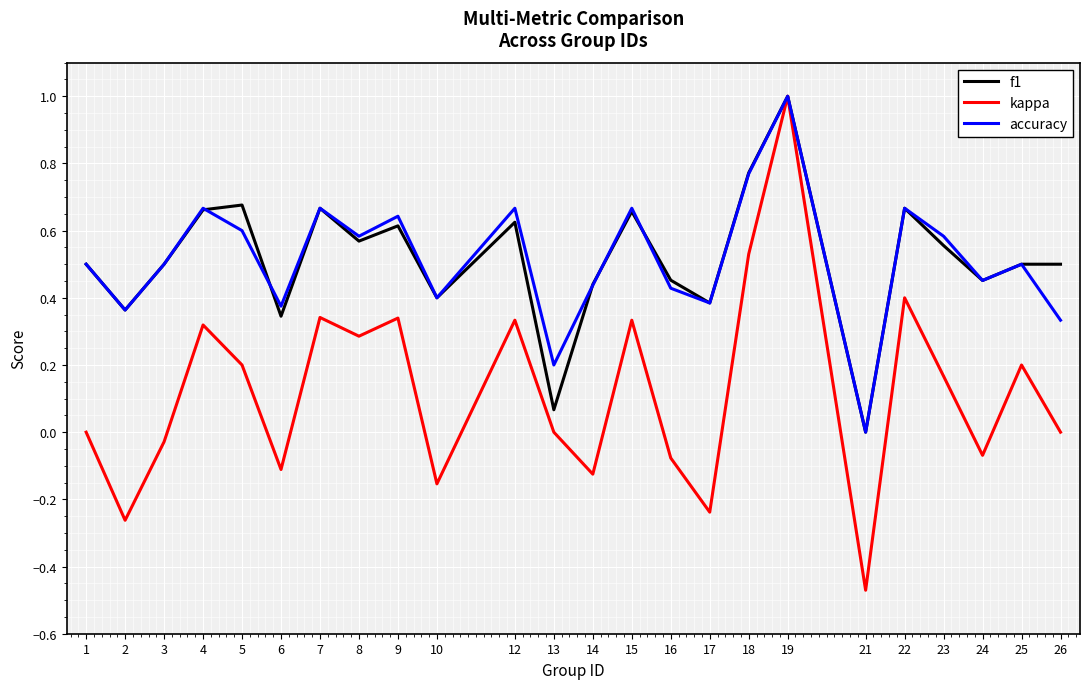

What is the difference between the maximum and second lowest values in the f1 series?

0.9